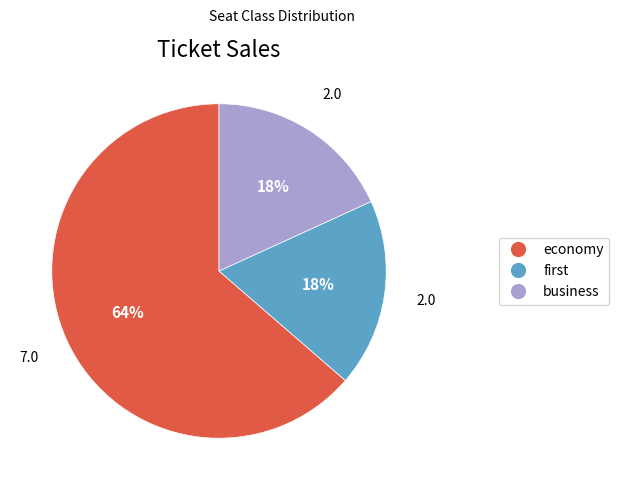

What is the largest slice in the pie chart?

economy